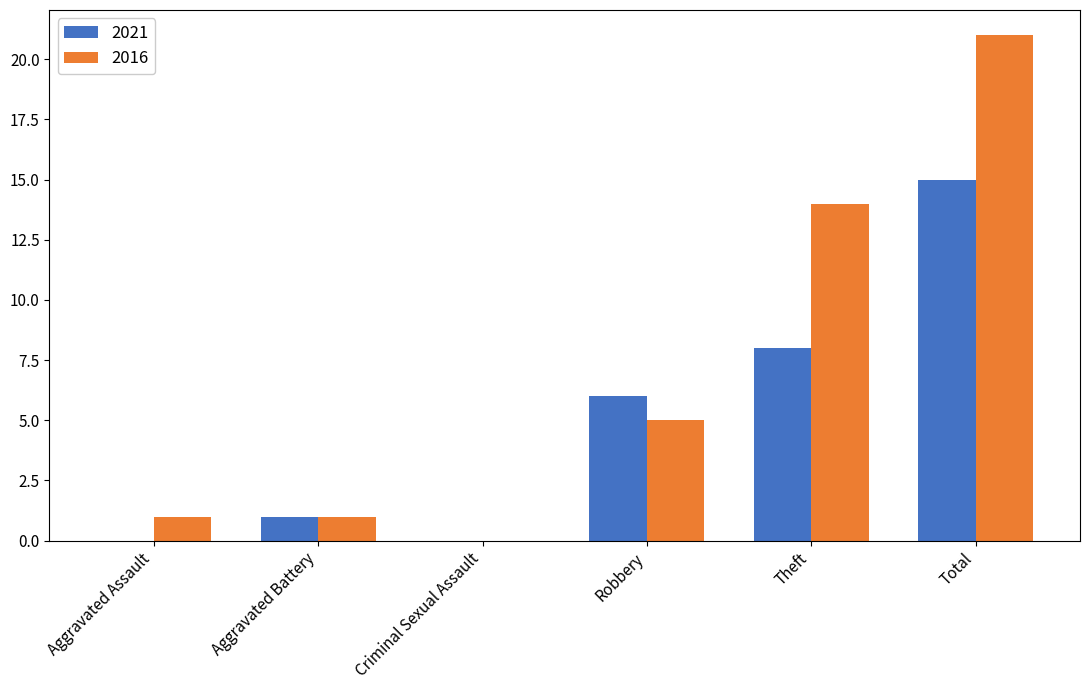

What are all the series names shown in the legend?

2021, 2016